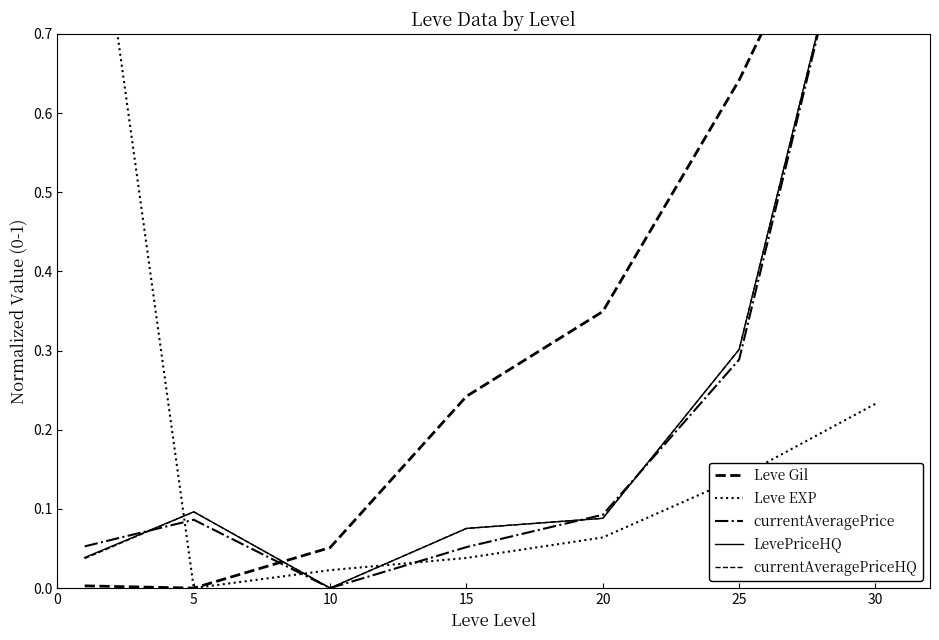

At which category is the sum across all series the highest?

30